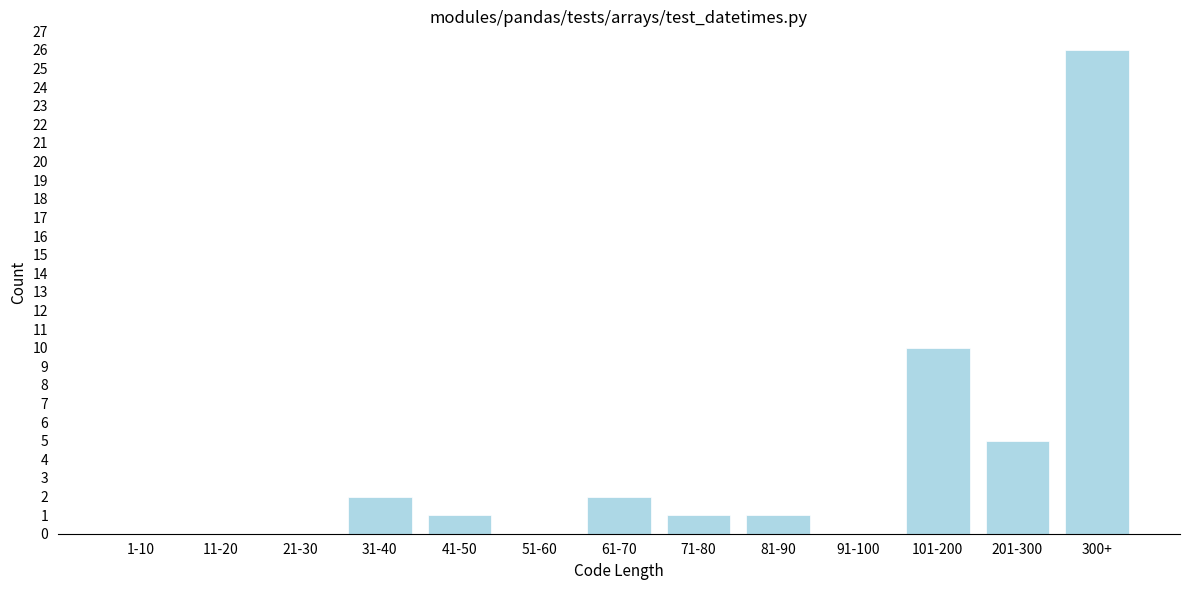

Reading right to left, list all the values displayed in this chart.

300+=26	201-300=5	101-200=10	91-100=0	81-90=1	71-80=1	61-70=2	51-60=0	41-50=1	31-40=2	21-30=0	11-20=0	1-10=0